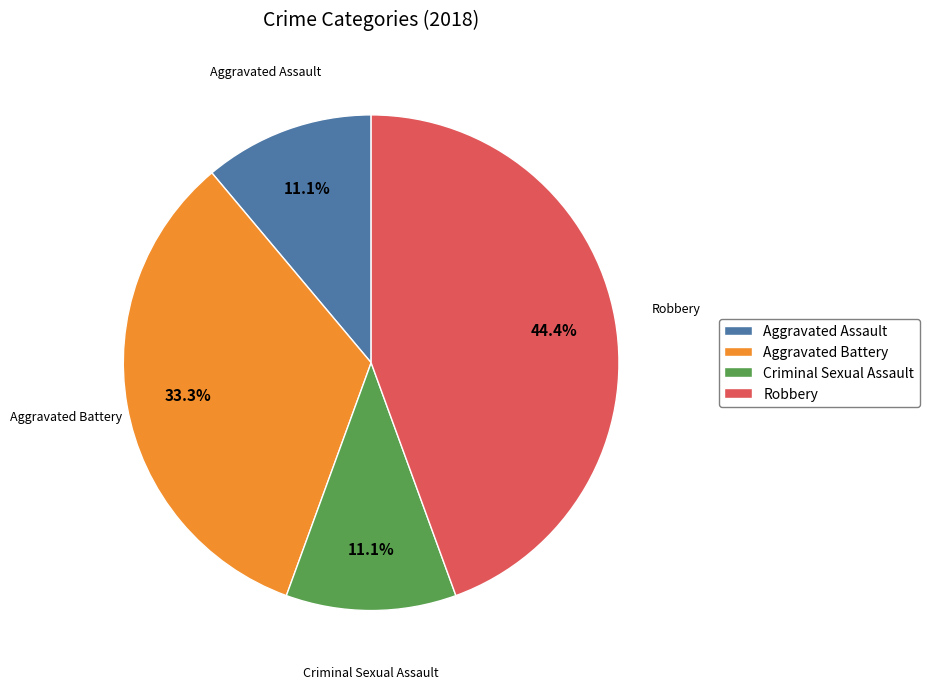

True or false: Criminal Sexual Assault accounts for 1% of the total.

False